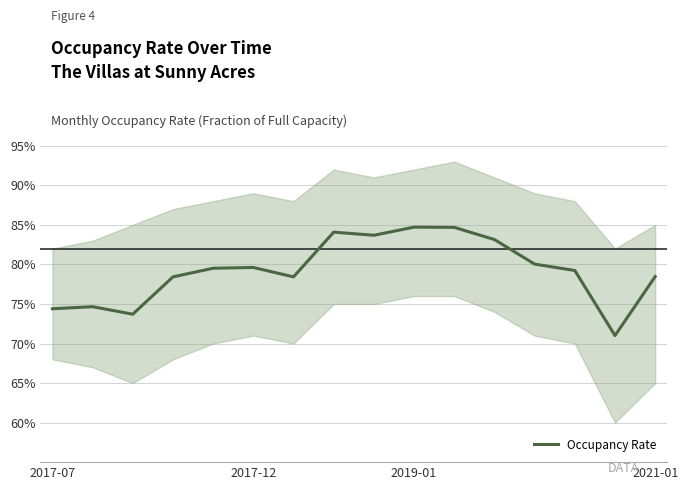

Rank the categories by value from lowest to highest.

14, 2019-01, 2017-07, 2017-12, 2021-01, 6, 15, 13, 4, 5, 12, 11, 8, 7, 10, 9